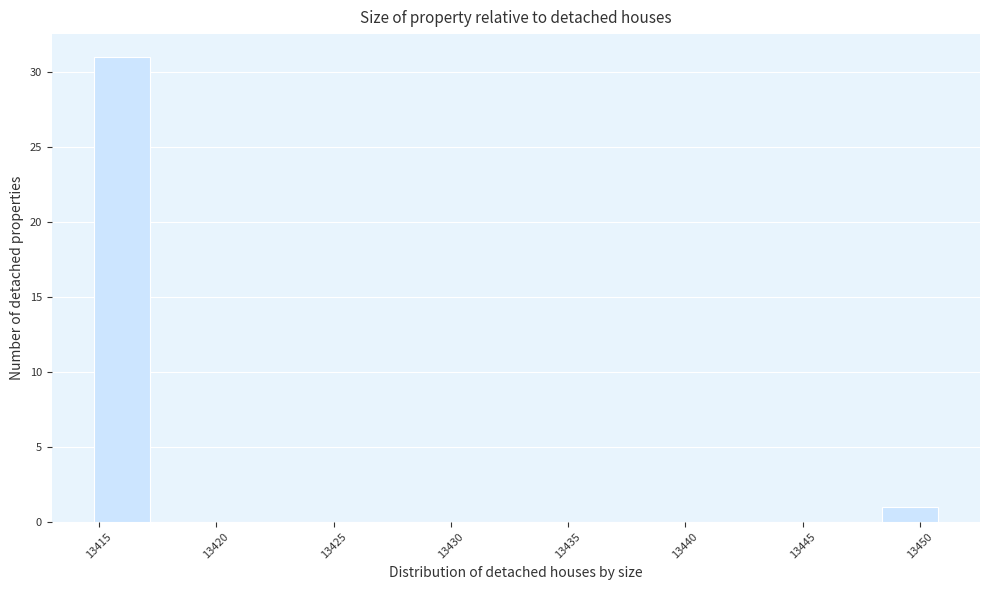

Reading left to right, list every bar in this chart as the range it spans on the x-axis followed by its height. Neither the bar edges nor the heights are printed on the chart, so give them approximately, as read against the axes.

13415.0 to 13417.0: 31
13417.0 to 13419.5: 0
13419.5 to 13422.0: 0
13422.0 to 13424.5: 0
13424.5 to 13427.0: 0
13427.0 to 13429.0: 0
13429.0 to 13431.5: 0
13431.5 to 13434.0: 0
13434.0 to 13436.5: 0
13436.5 to 13439.0: 0
13439.0 to 13441.0: 0
13441.0 to 13443.5: 0
13443.5 to 13446.0: 0
13446.0 to 13448.5: 0
13448.5 to 13451.0: 1